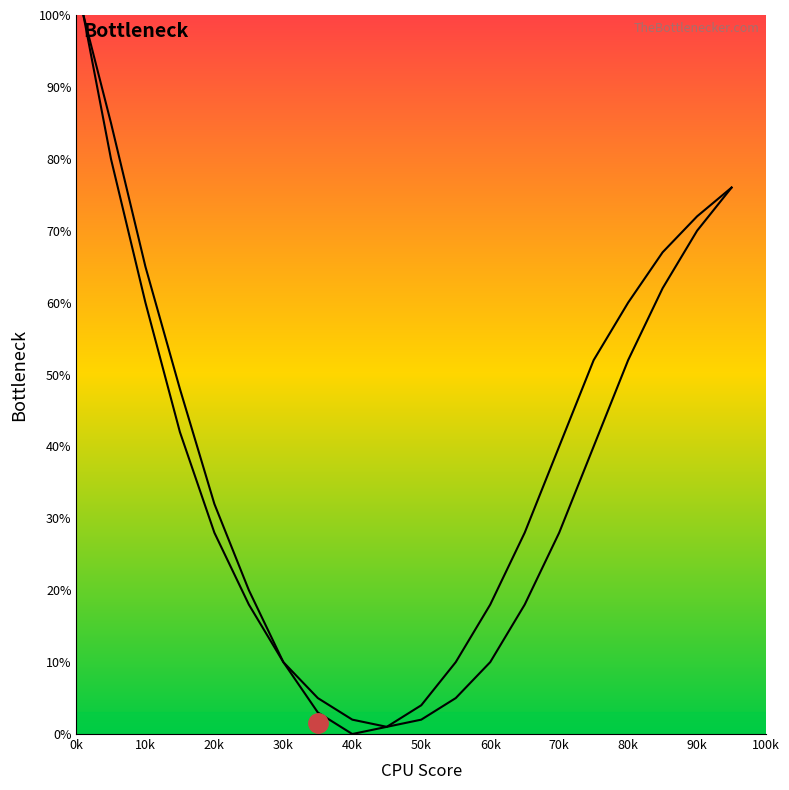

True or false: CPU Bottleneck has more than 0 interior local peaks.

False